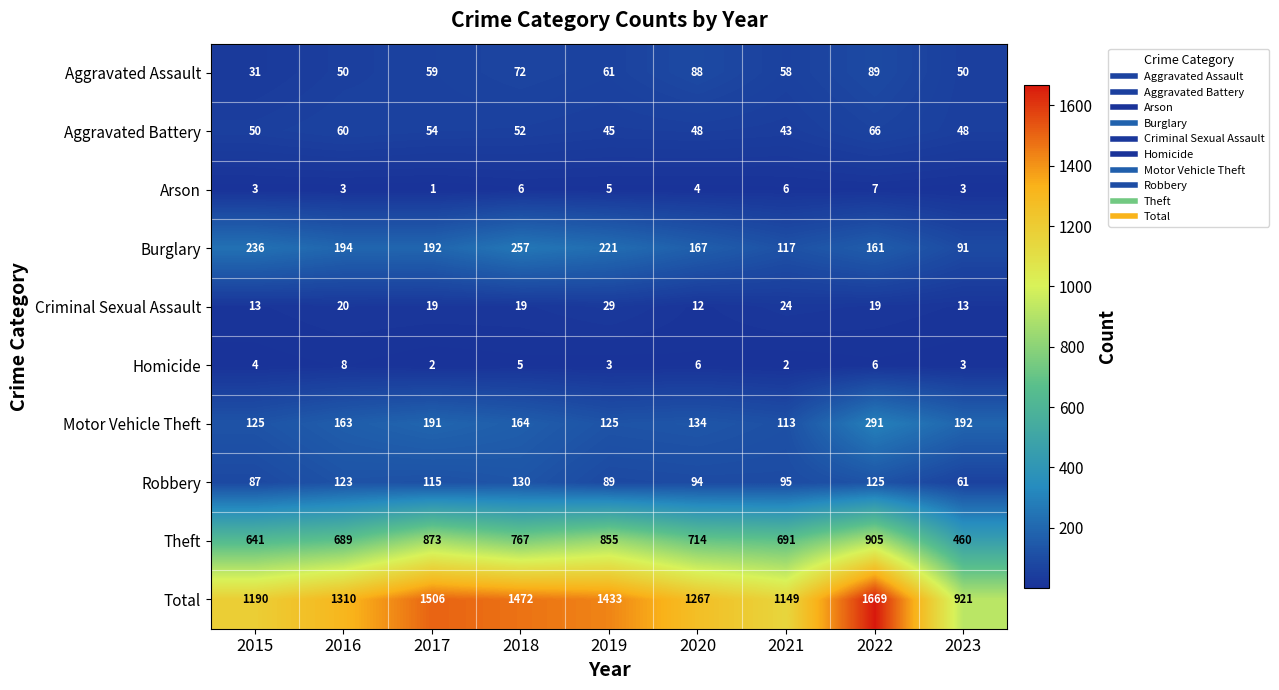

Rank the series at 2021 from highest to lowest value.

Total, Theft, Burglary, Motor Vehicle Theft, Robbery, Aggravated Assault, Aggravated Battery, Criminal Sexual Assault, Arson, Homicide